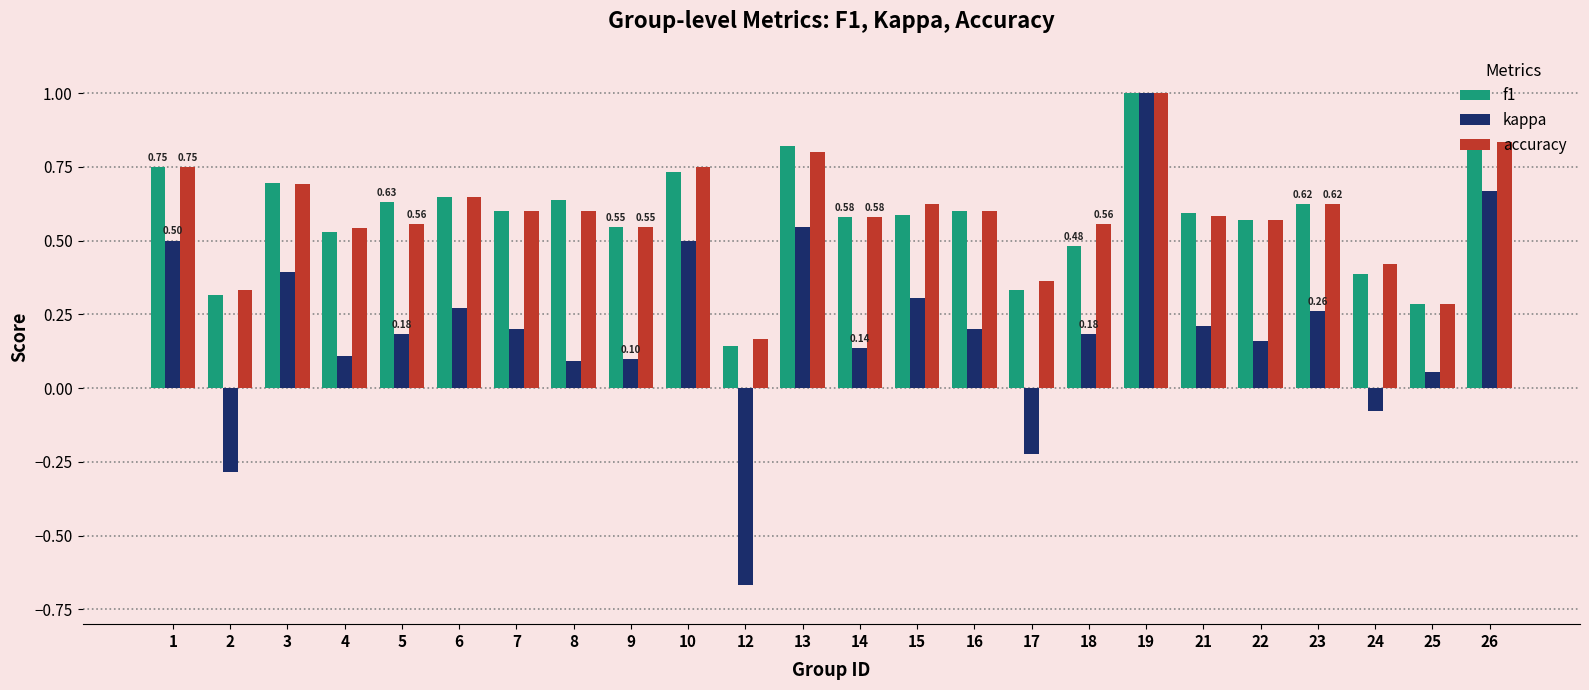

Which series has the widest spread of values?

kappa